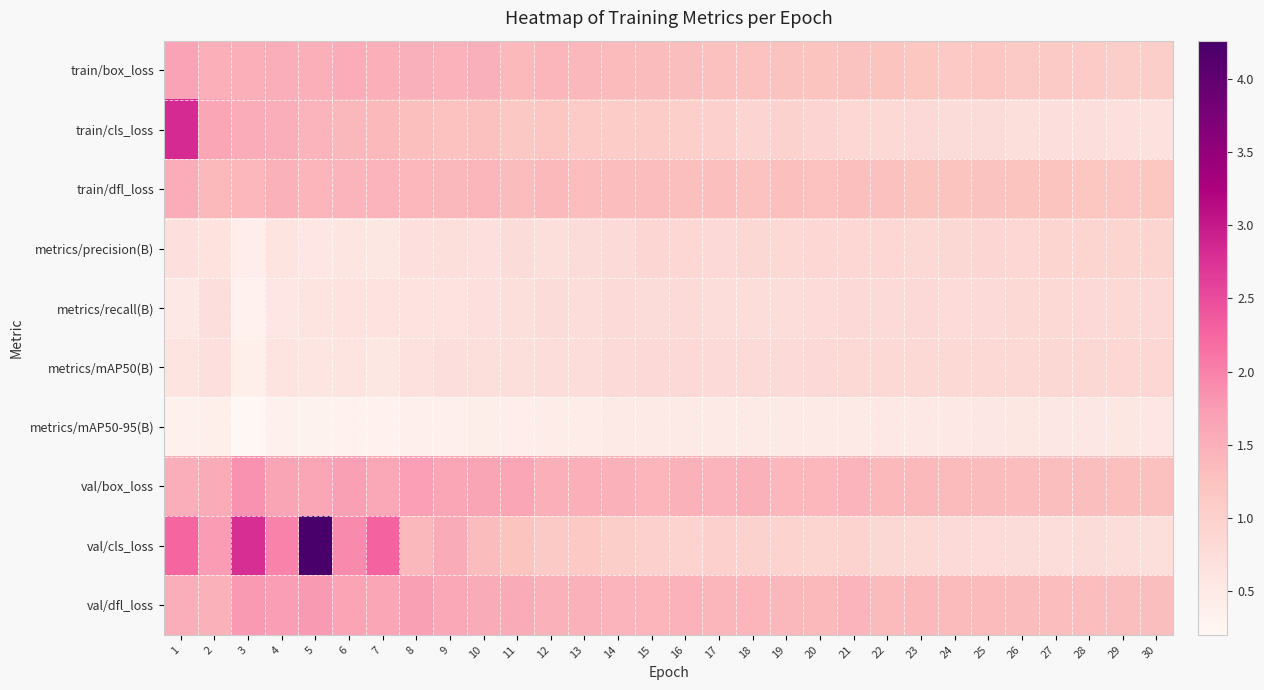

What is the spread (max minus min) of values at 2?

1.4